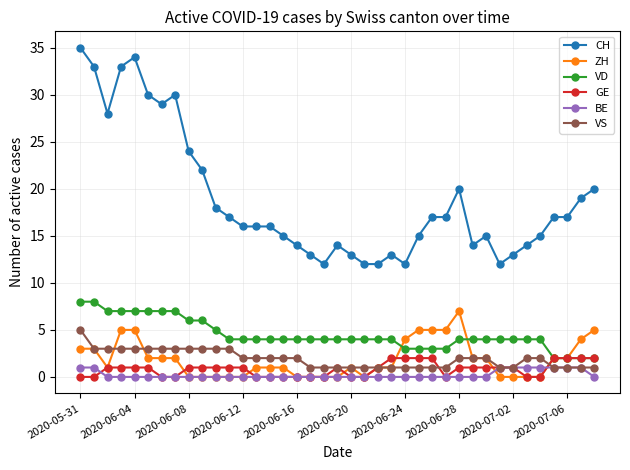

How many ZH values are between 0 and 3?

30